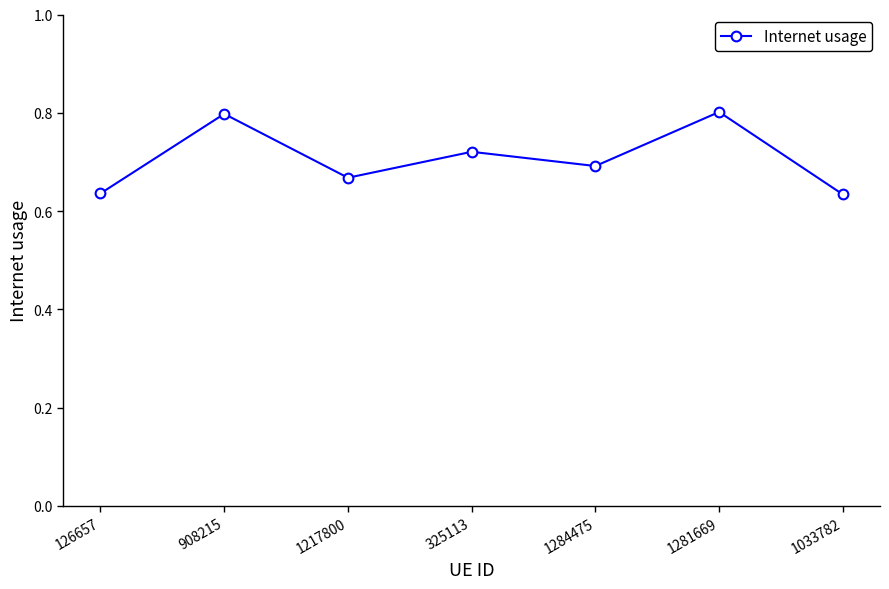

How many series are shown in this chart?

1